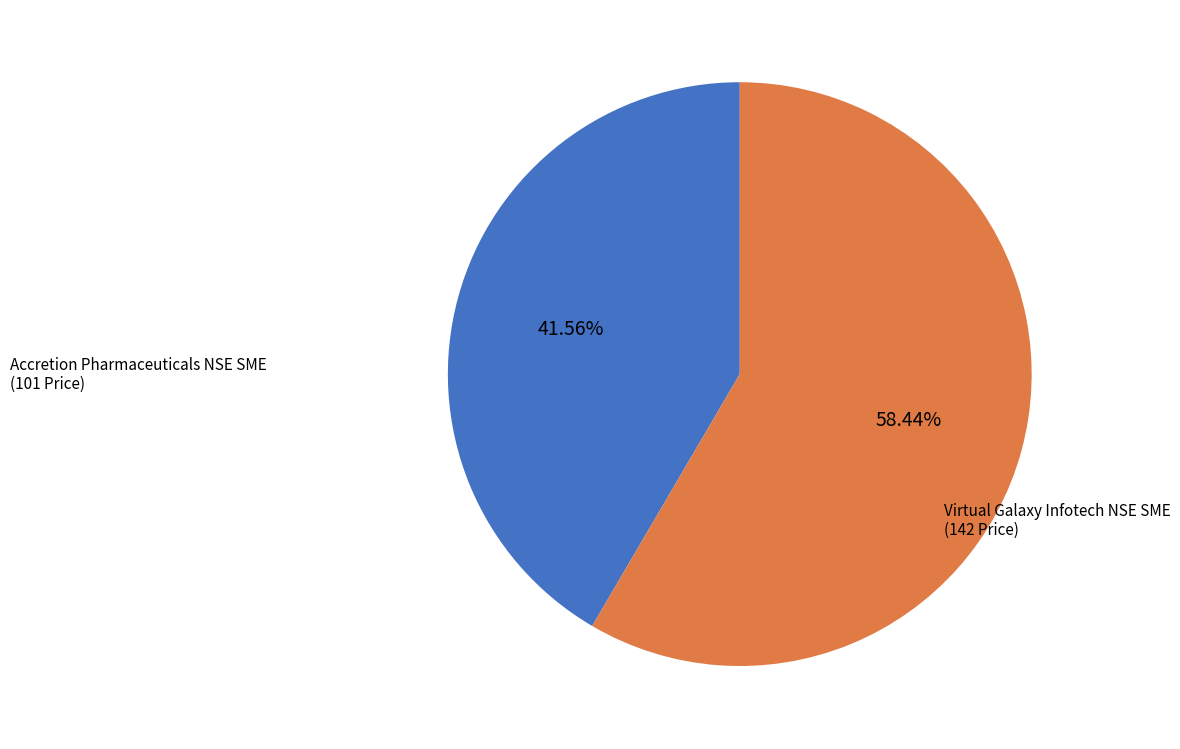

What percentage is the Virtual Galaxy Infotech NSE SME slice, to the nearest percent?

58%